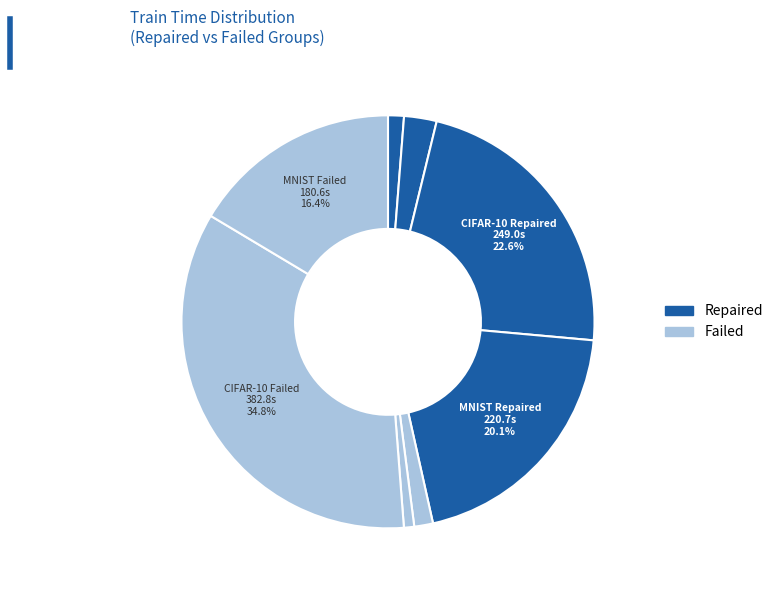

How many segments does this pie chart have?

8